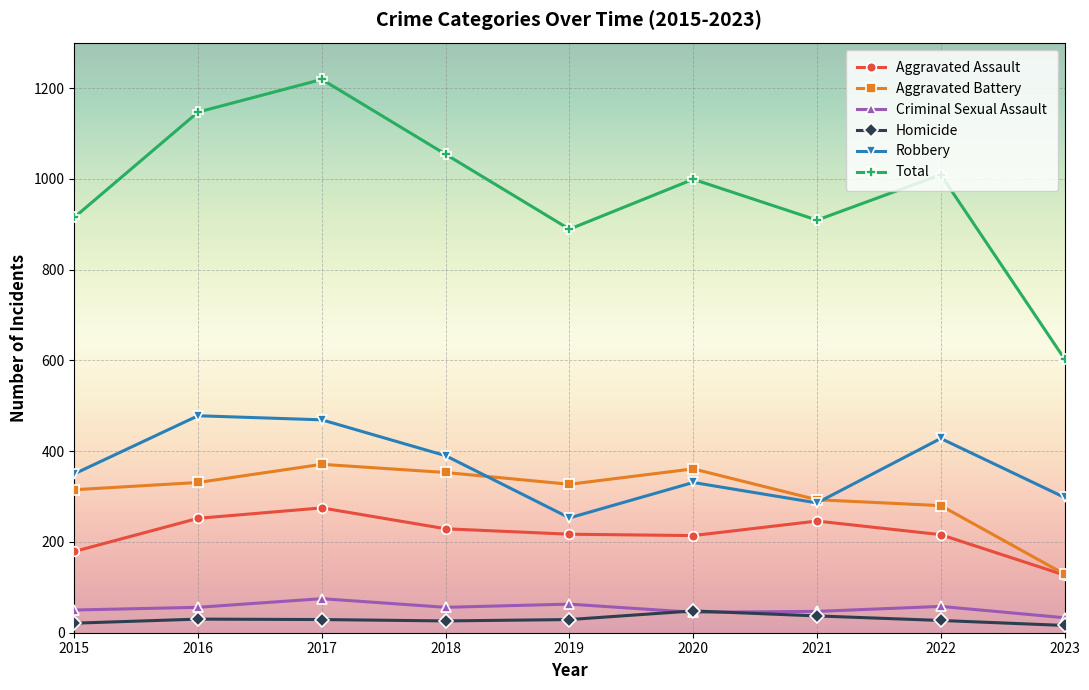

What are all the series names shown in the legend?

Aggravated Assault, Aggravated Battery, Criminal Sexual Assault, Homicide, Robbery, Total